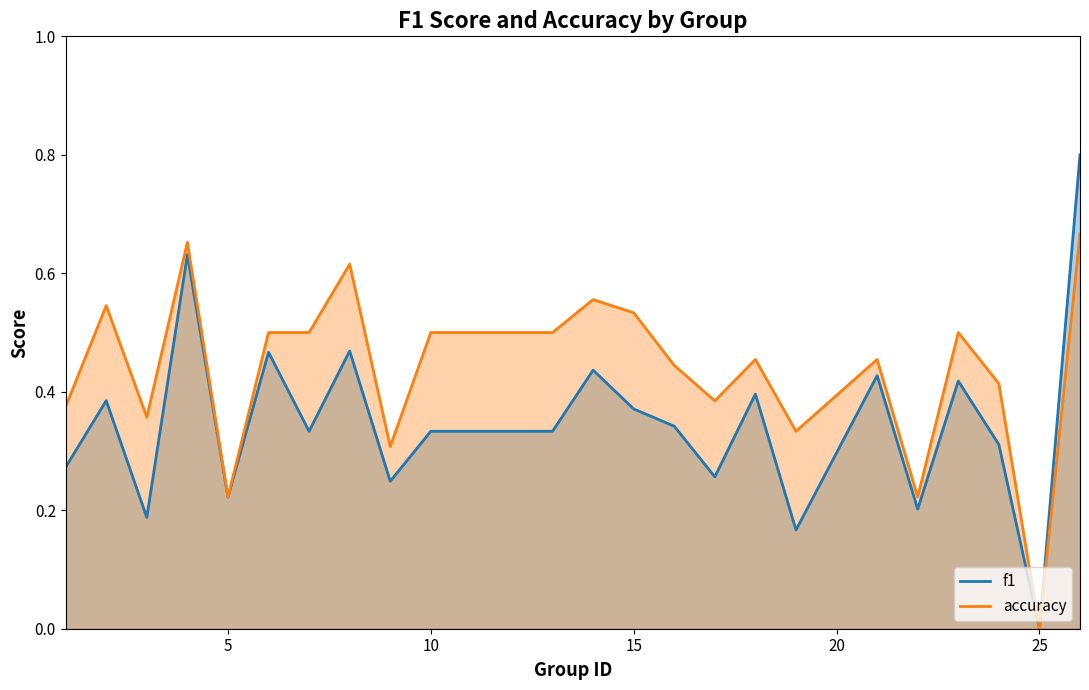

Rank the series by their average value, from lowest to highest.

f1, accuracy